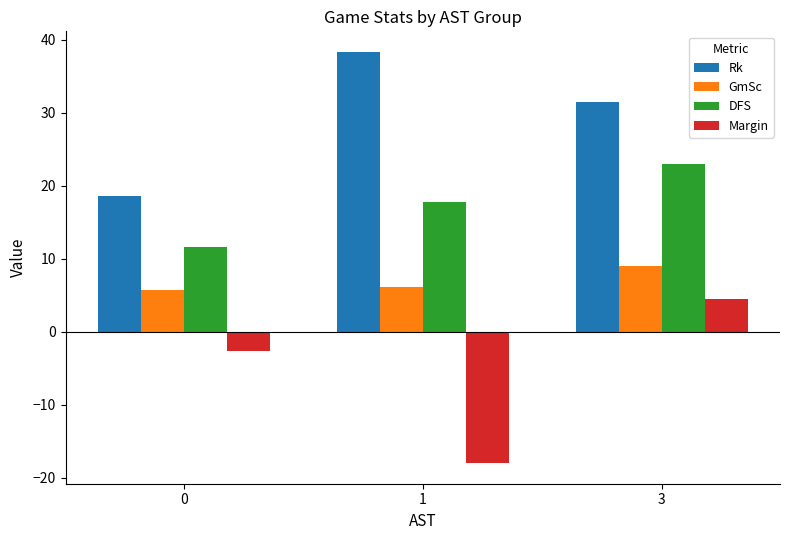

Reading left to right, extract all data points from this chart.

Rk: 0=18.6	1=38.3	3=31.5
GmSc: 0=5.7	1=6.1	3=9.1
DFS: 0=11.6	1=17.8	3=23.0
Margin: 0=-2.6	1=-18.0	3=4.5